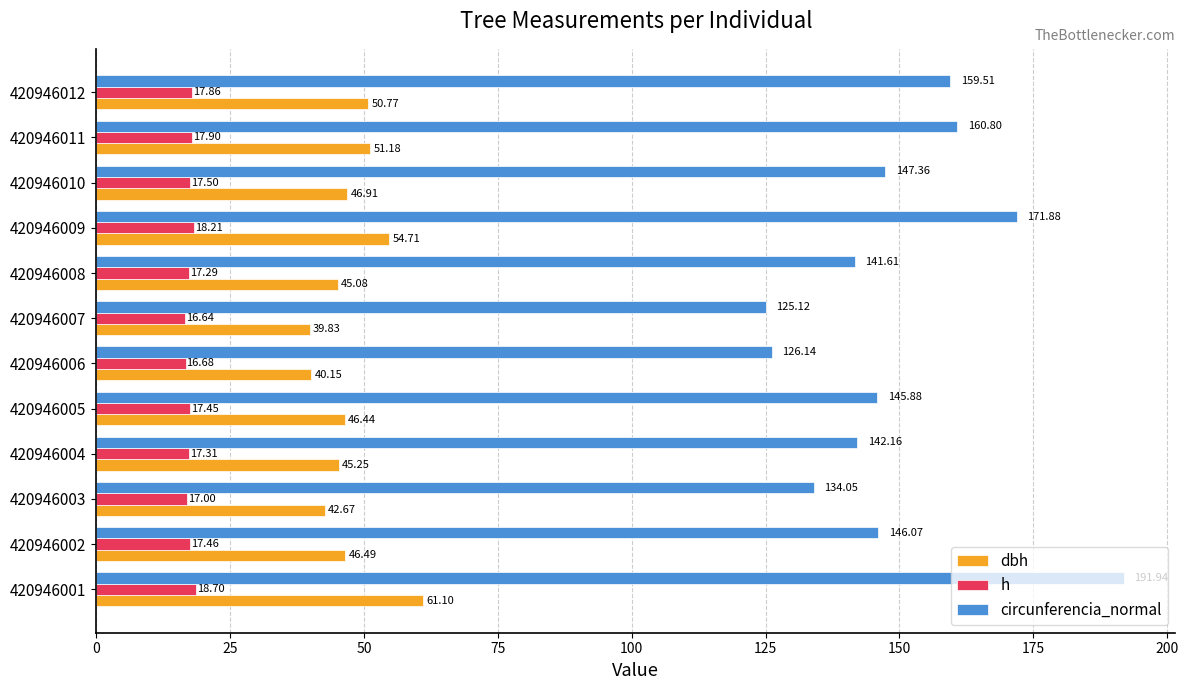

At how many categories does at least one series exceed 190?

1